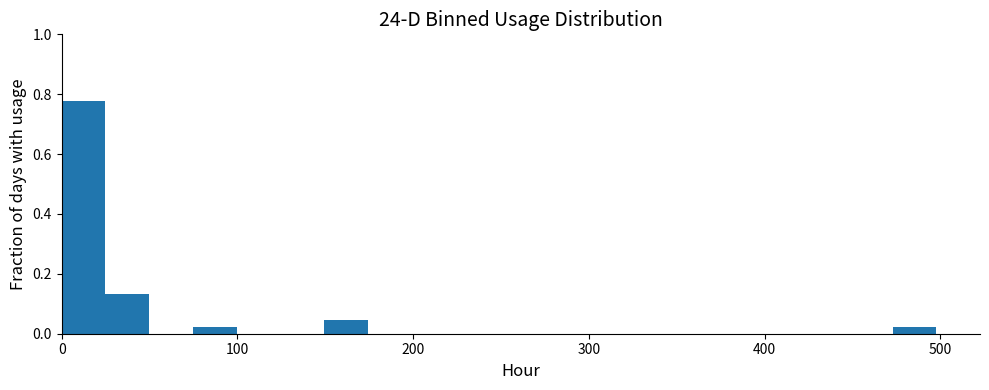

Read against the x-axis, roughly where is the centre of the tallest bar?

10